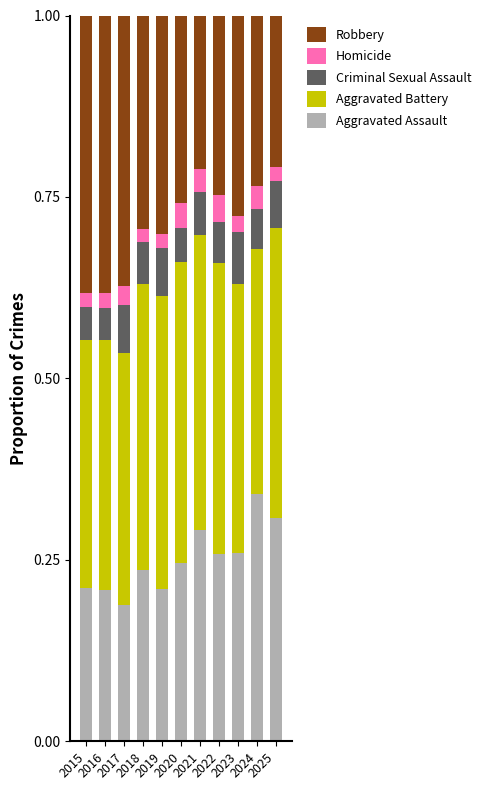

Count the Aggravated Assault values in the range 0 to 1.

11